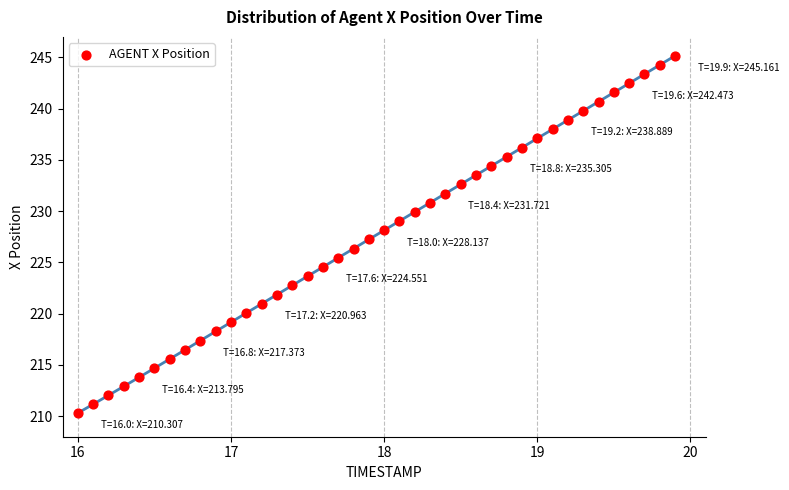

What is the range of X values (max minus min)?

3.9